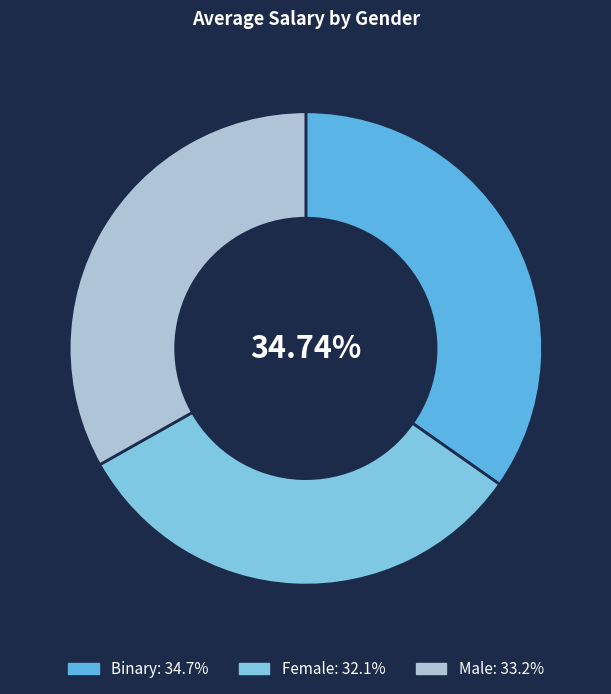

Which has a higher value, Male or Binary?

Binary